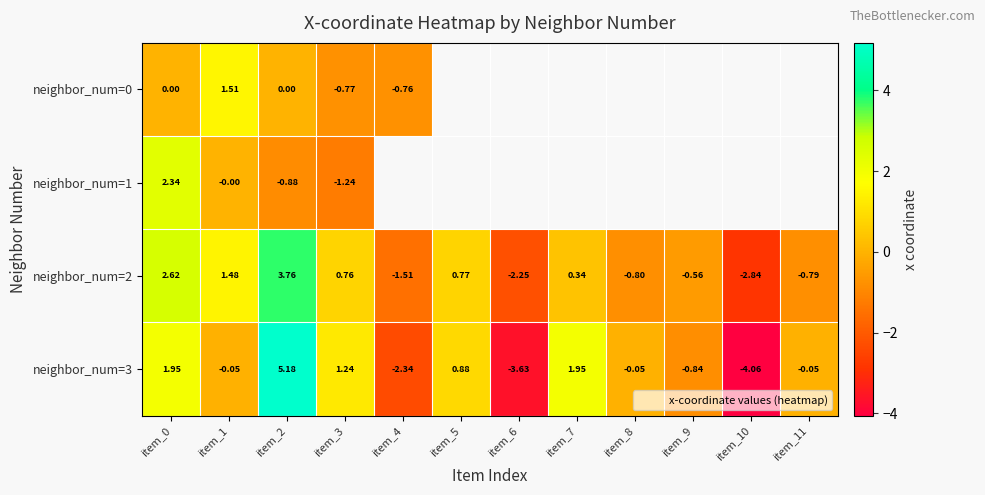

What value does the neighbor_num=1 series have at item_3?

-1.2